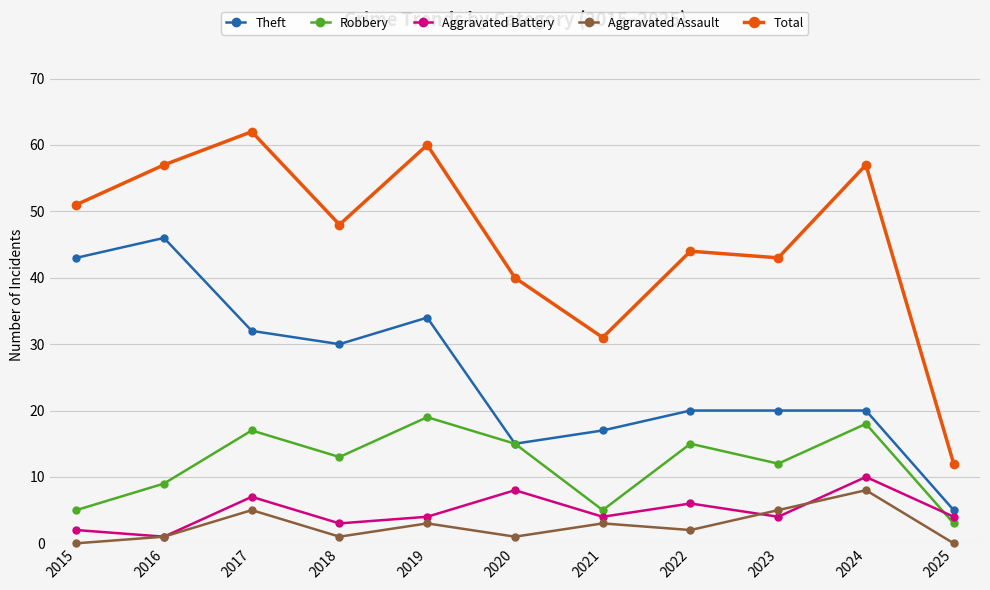

What is the greatest value displayed?

62